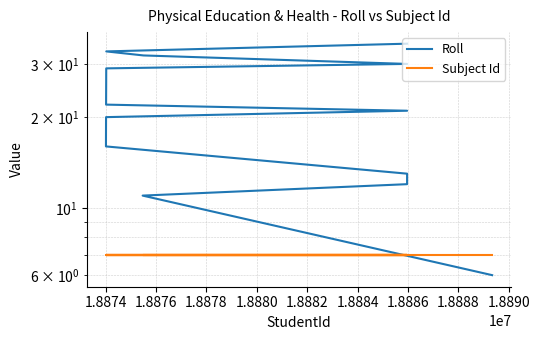

The value of Roll at 1.8884 is 12. True or false?

False